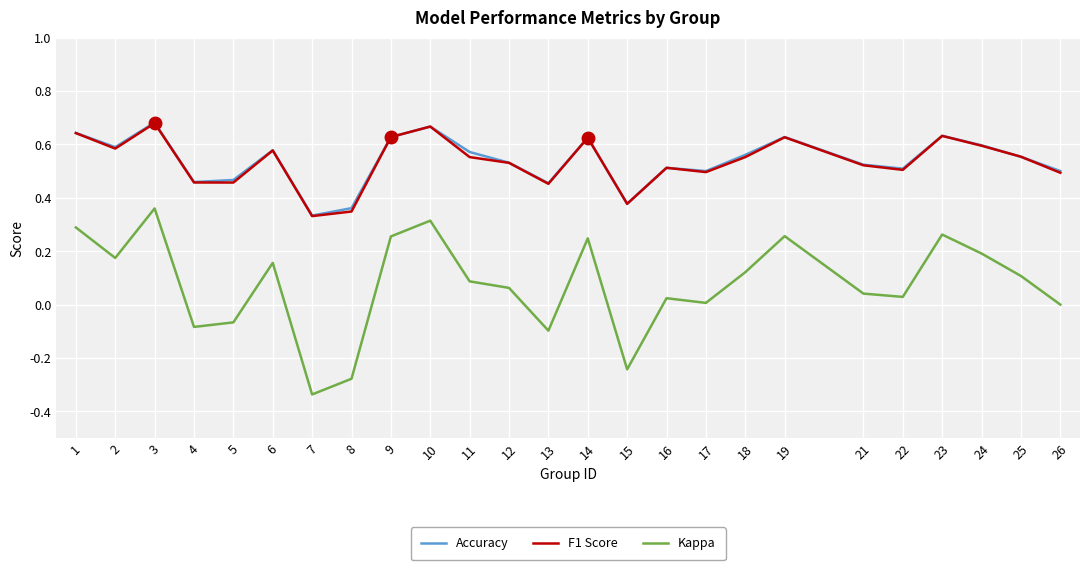

Is the value of Accuracy at 25 greater than the value of F1 Score at 13?

Yes